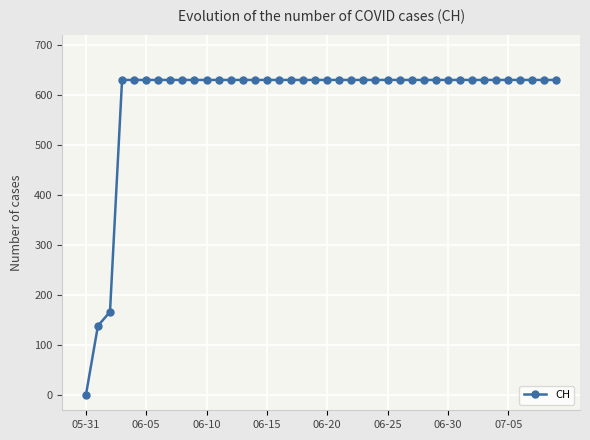

How many lines are shown in the chart?

1